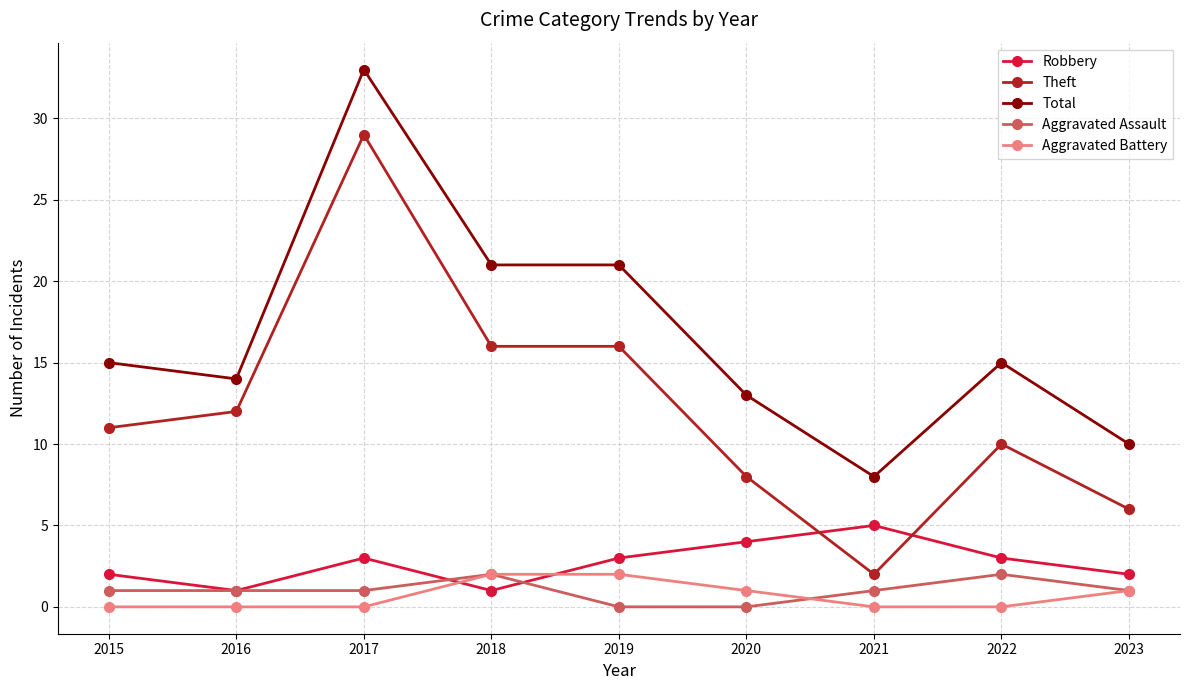

What is the spread (max minus min) of values at 2020?

13